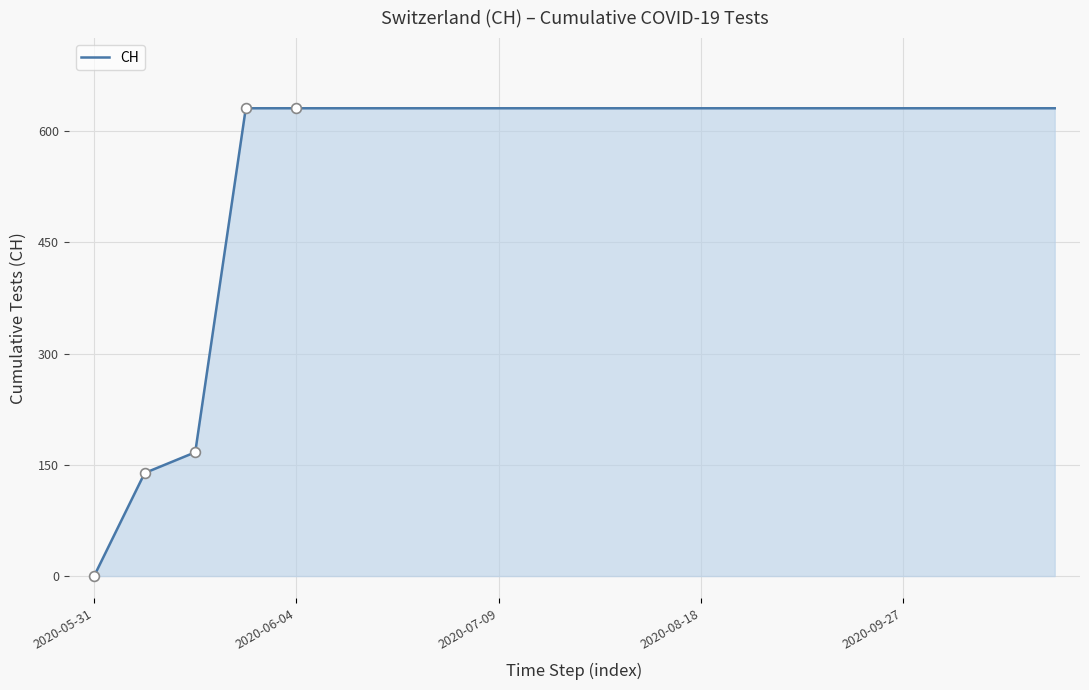

What is the greatest value displayed?

631